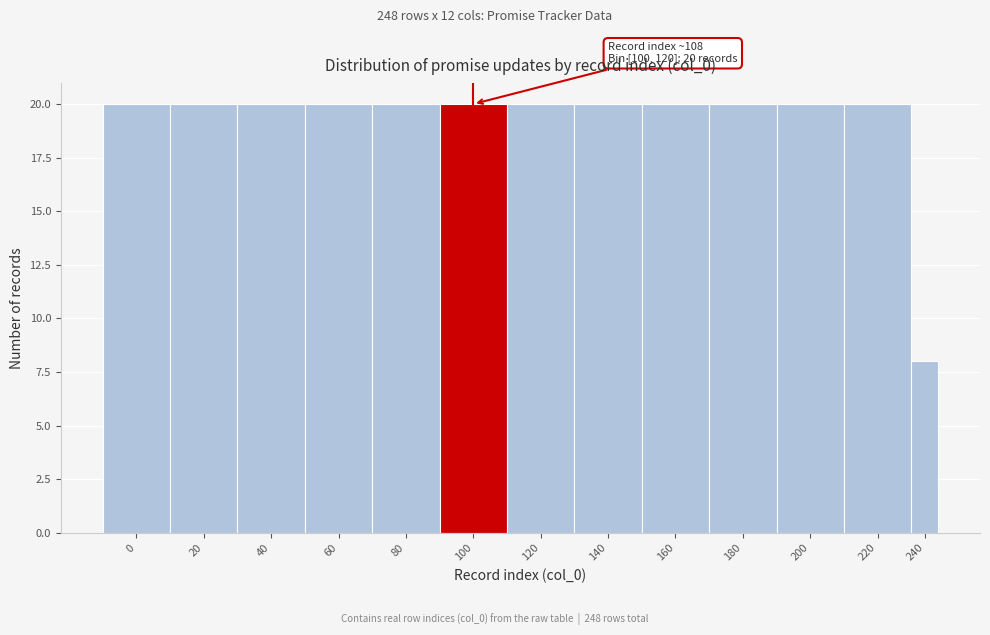

Reading left to right, what are all the values shown in this chart?

20	20	20	20	20	20	20	20	20	20	20	20	8